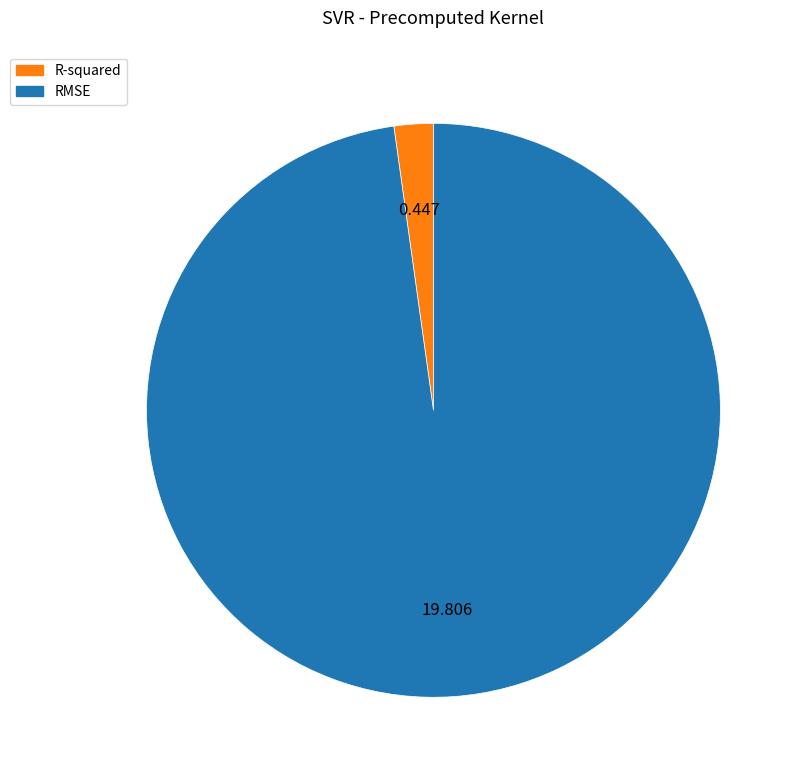

Do R-squared and RMSE together represent more than half of the pie?

Yes